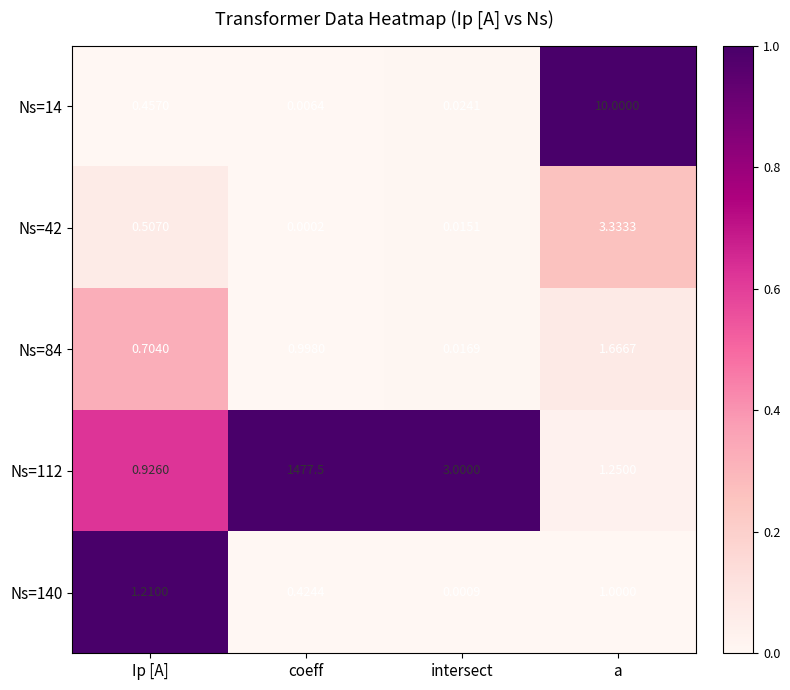

At which label does Ns=140 first exceed 1?

Ip [A]